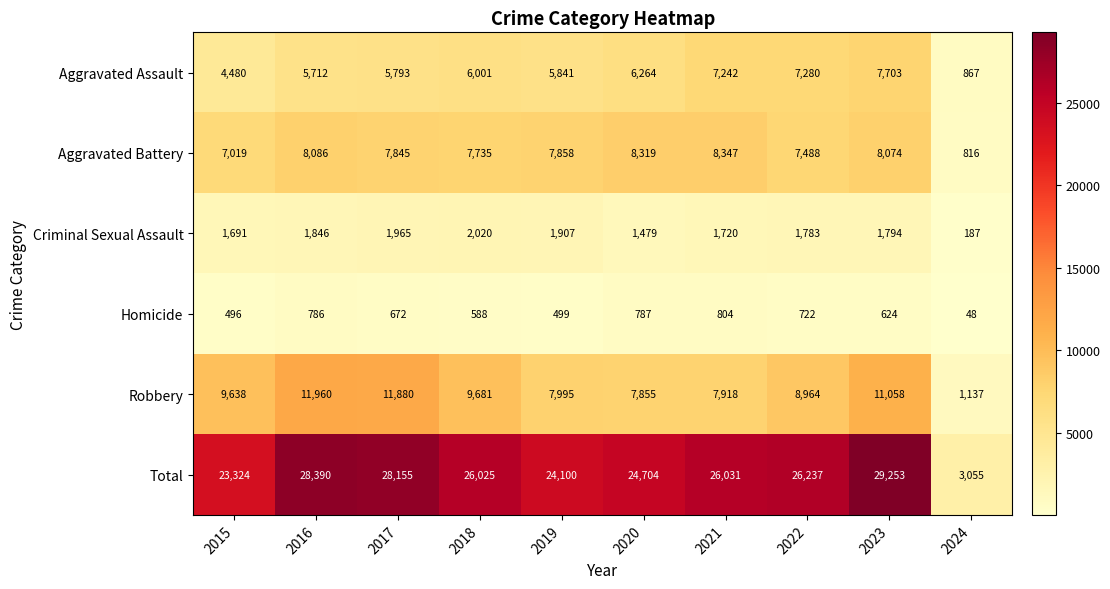

Which category has the highest value in the Homicide series?

2021